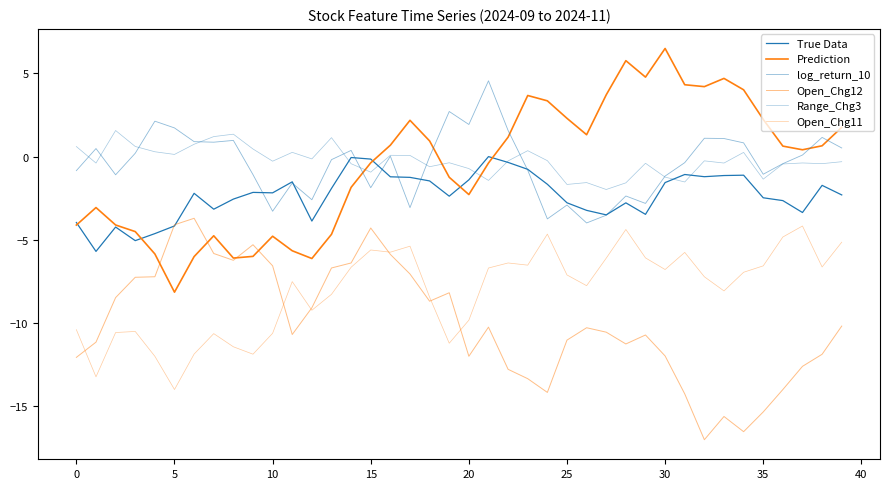

Which category has the highest value across all series?

30